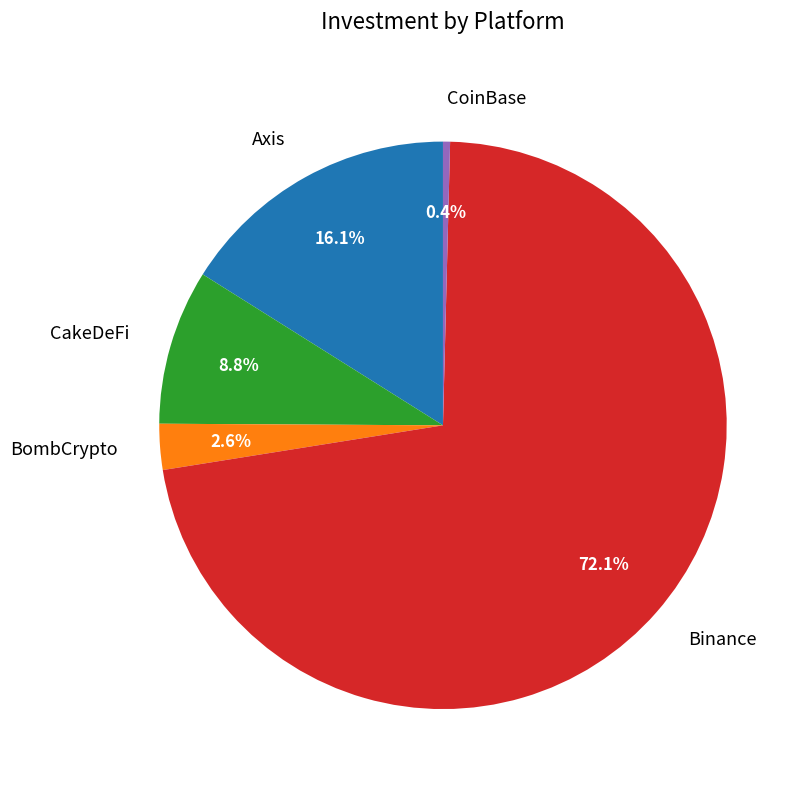

How many slices are in this pie chart?

5